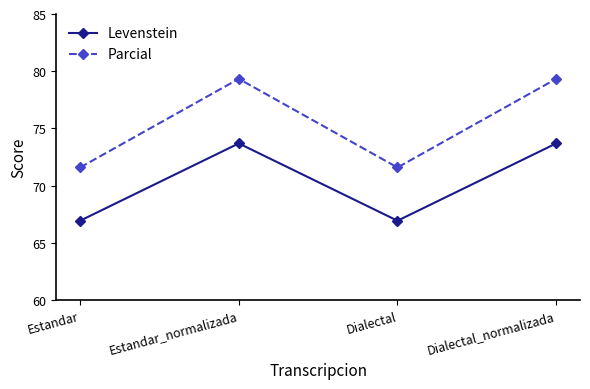

Is it true that Levenstein equals 73.7 at Dialectal_normalizada?

True